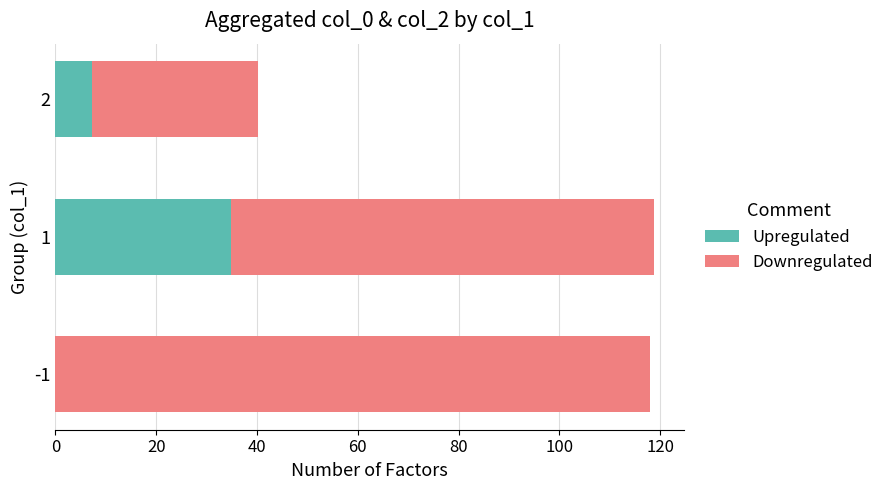

The value of Upregulated at 2 is 12.1. True or false?

False